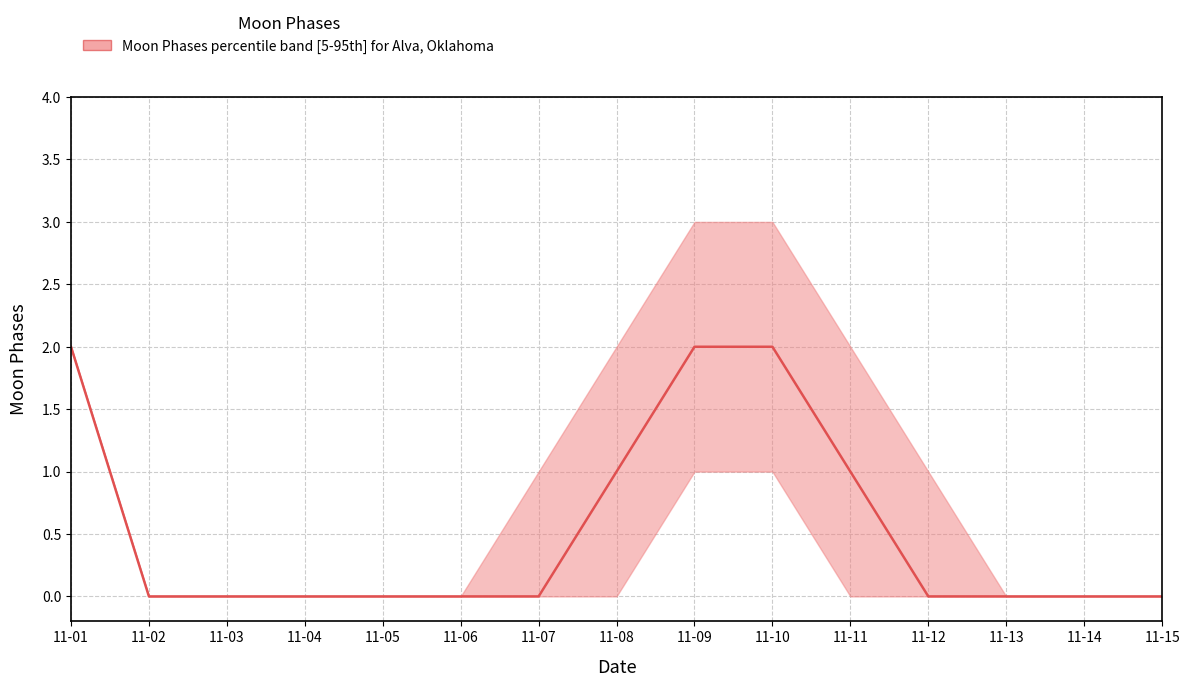

What is the difference between the maximum and minimum values?

2